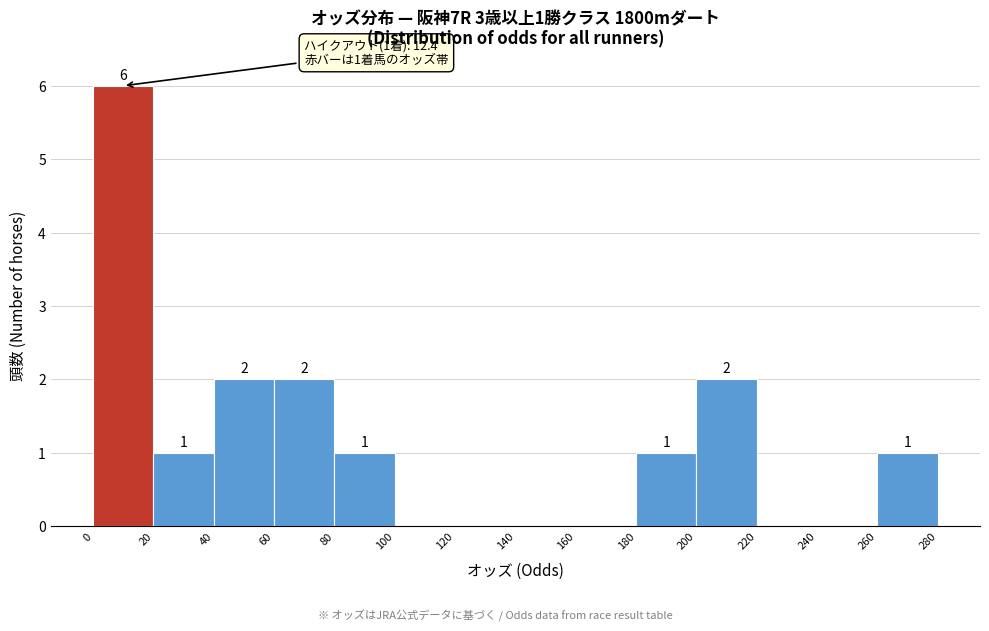

Over which range of the x-axis is the bar tallest?

0 to 20